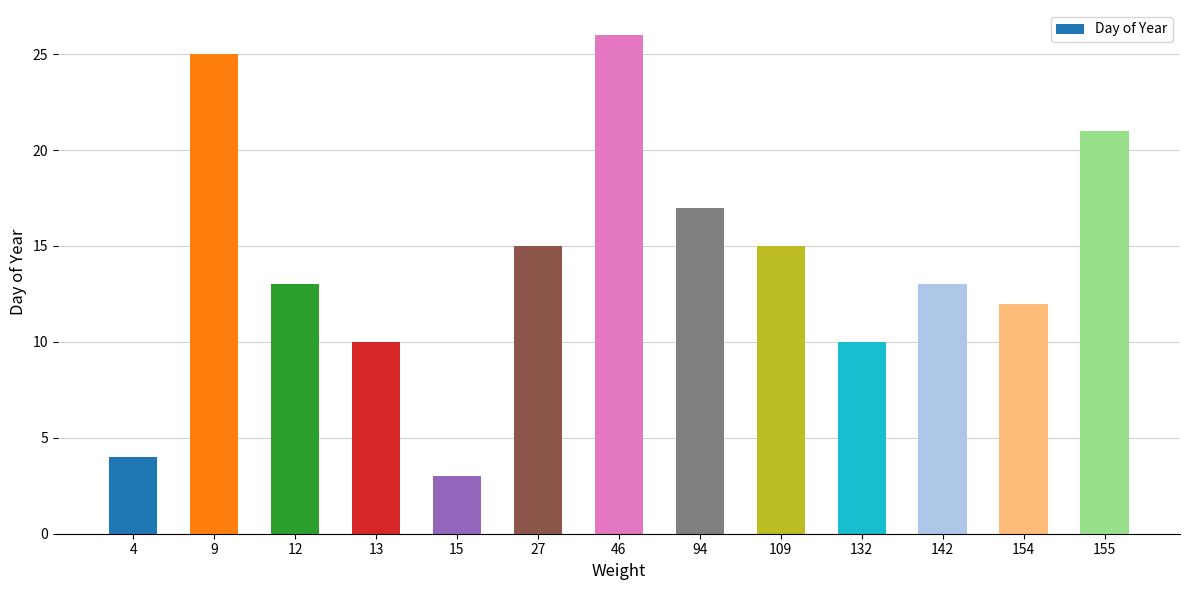

The chart shows a value of 8 at 94. True or false?

False